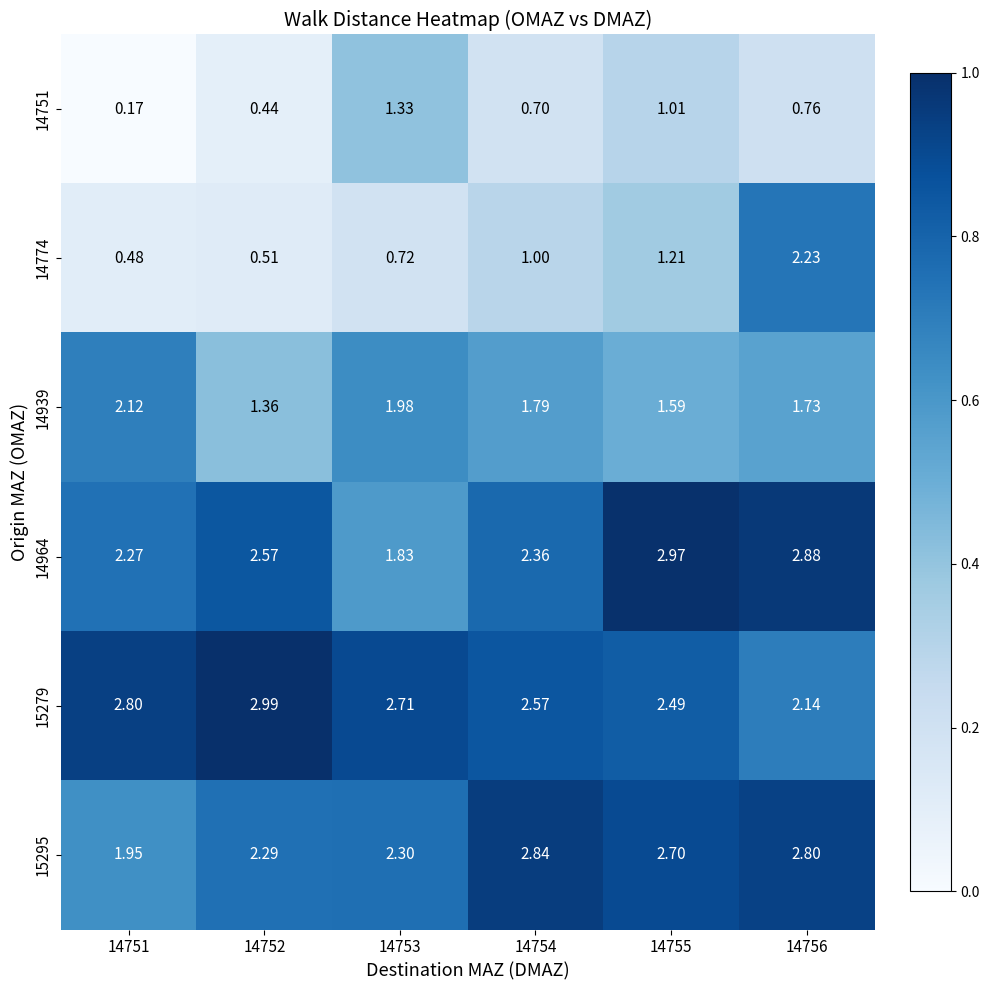

At 14754, list the series in order from largest to smallest.

15295, 15279, 14964, 14939, 14774, 14751